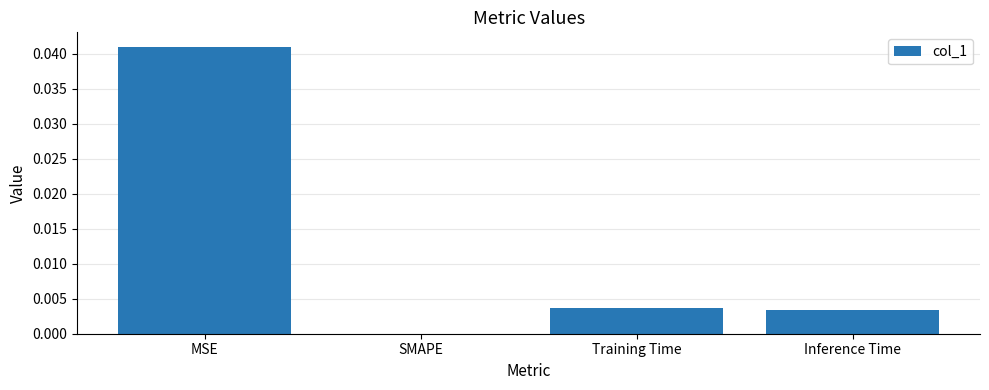

The value at MSE is 0.1. True or false?

False